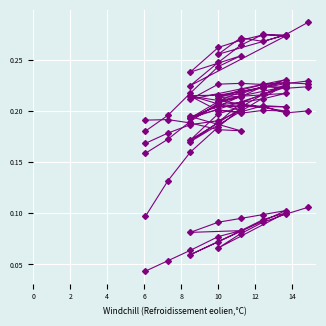

Count the species_5 values in the range 0 to 1.

20